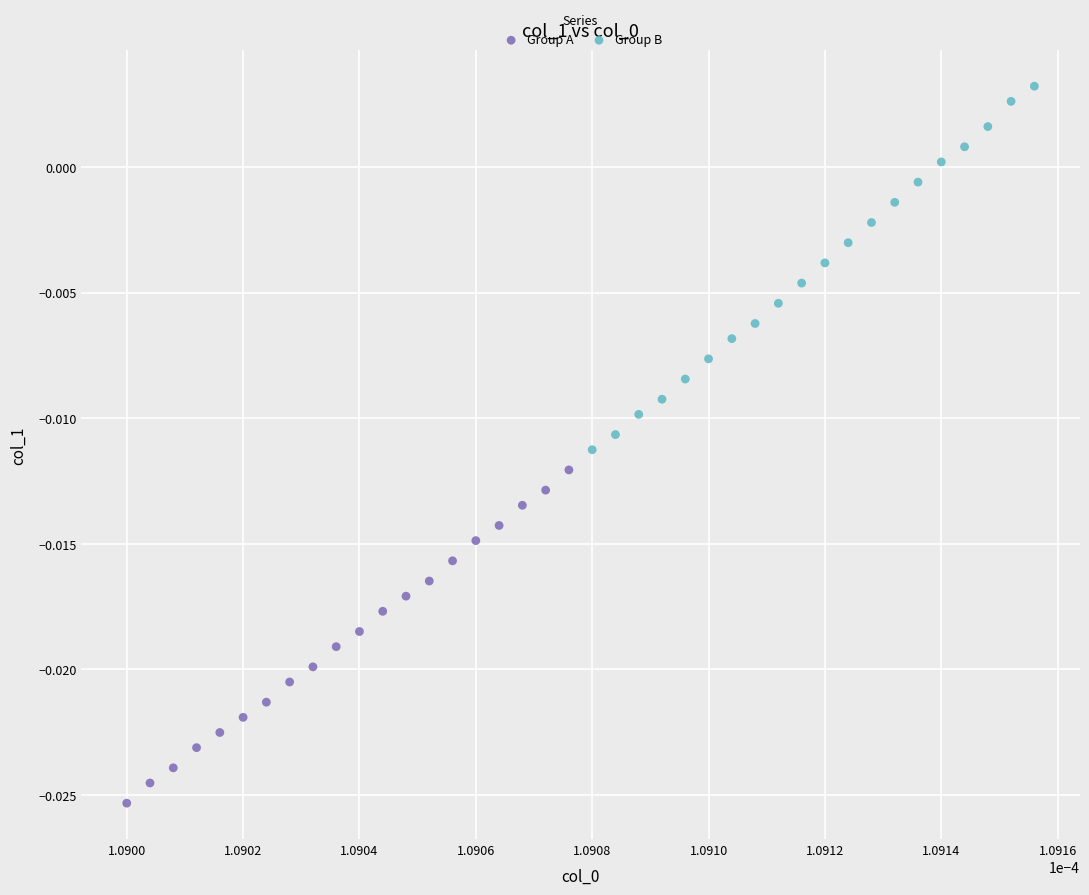

Which series contains the lowest Y value?

Group A